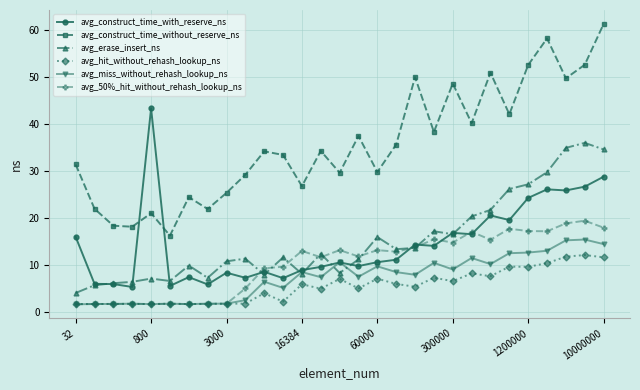

What is the value of the avg_construct_time_with_reserve_ns point at the 12th from the left?

7.3